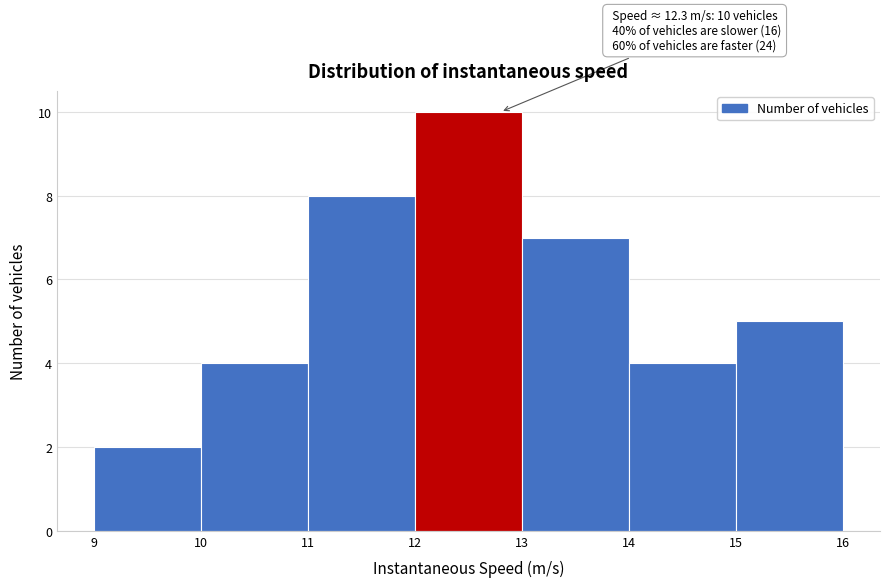

Over which range of the x-axis is the bar tallest?

12 to 13